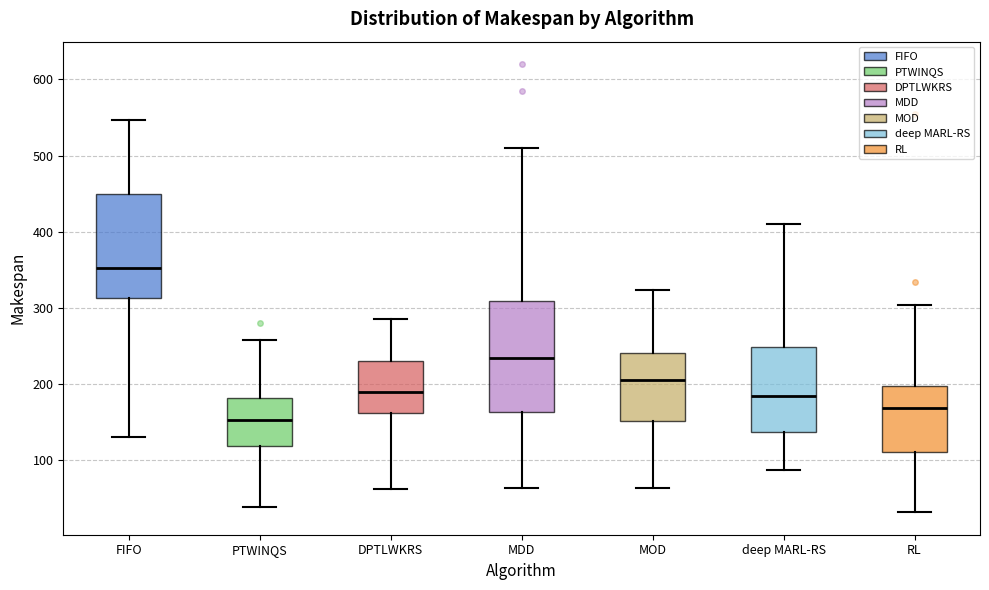

Reading left to right, read every box against the y-axis: the position of its median line, the range the box covers, and the ends of its whiskers. The values are not printed on the chart, so give them approximately, as read against the axis.

FIFO: median 350, box 310 to 450, whiskers 130 to 550
PTWINQS: median 150, box 120 to 180, whiskers 40 to 260
DPTLWKRS: median 190, box 160 to 230, whiskers 60 to 290
MDD: median 230, box 160 to 310, whiskers 60 to 510
MOD: median 210, box 150 to 240, whiskers 60 to 320
deep MARL-RS: median 190, box 140 to 250, whiskers 90 to 410
RL: median 170, box 110 to 200, whiskers 30 to 300